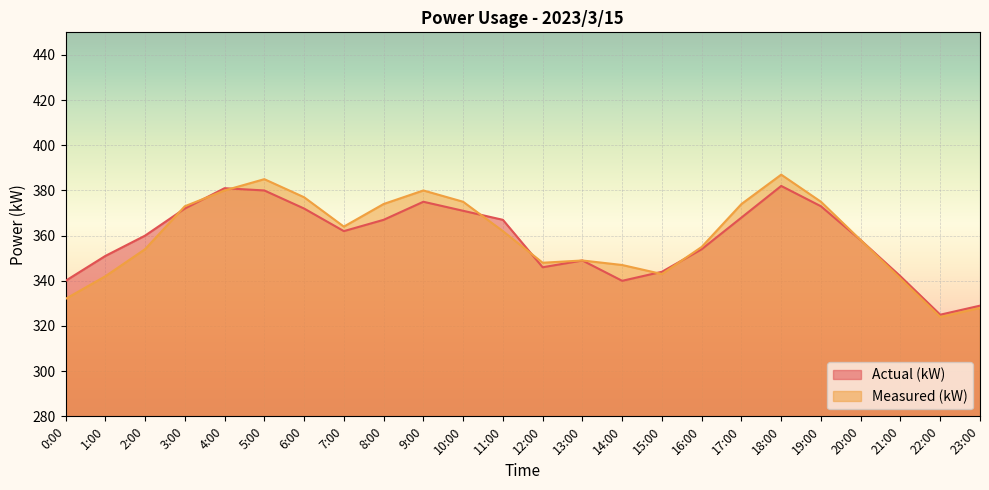

Between which two adjacent categories do Measured (kW) and Actual (kW) first intersect?

2:00 and 3:00